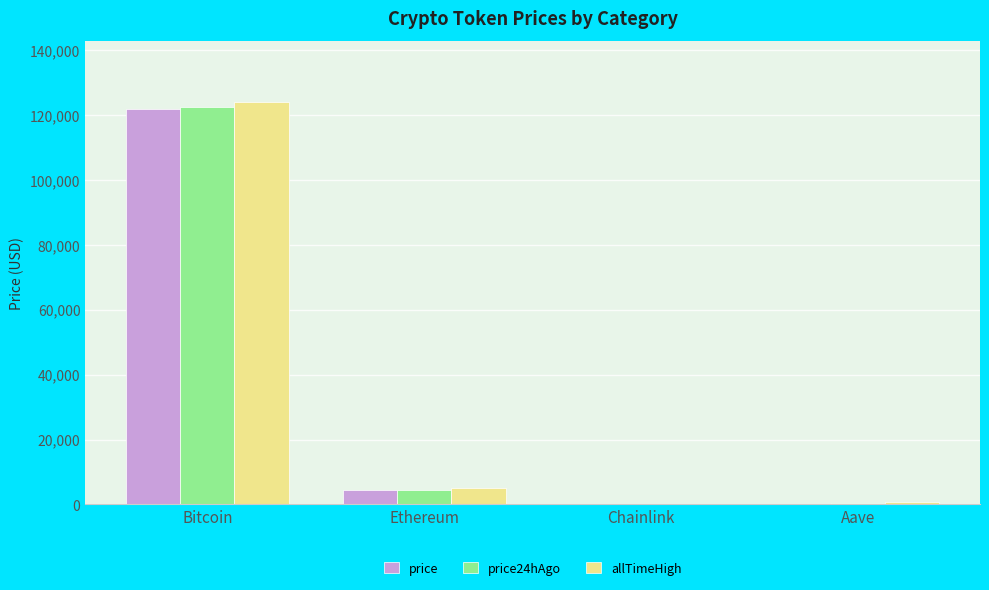

Which series changed the most between Ethereum and Aave?

allTimeHigh